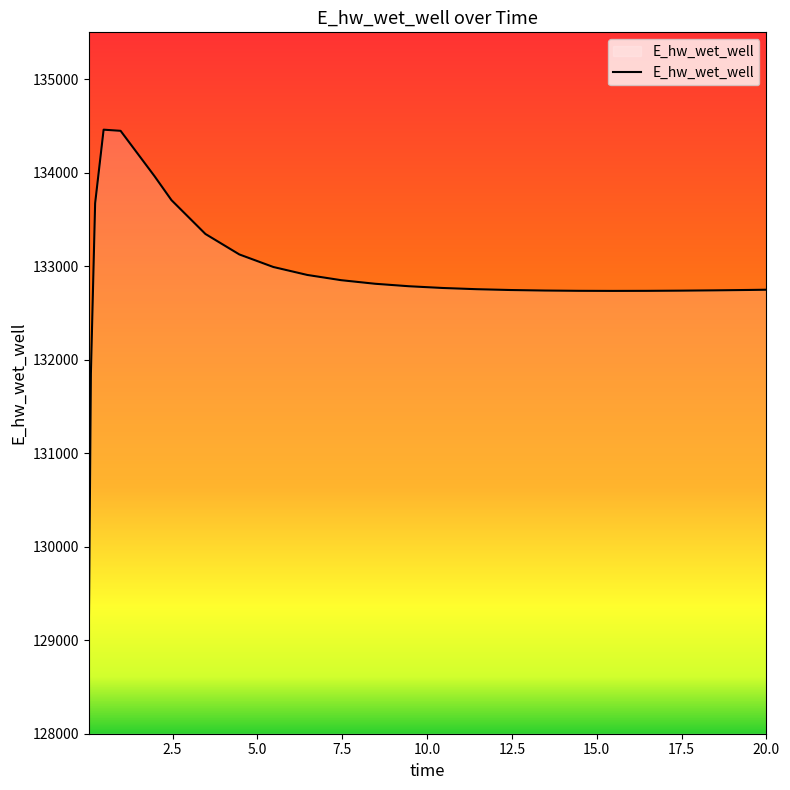

What is the minimum value shown in the chart?

129007.4